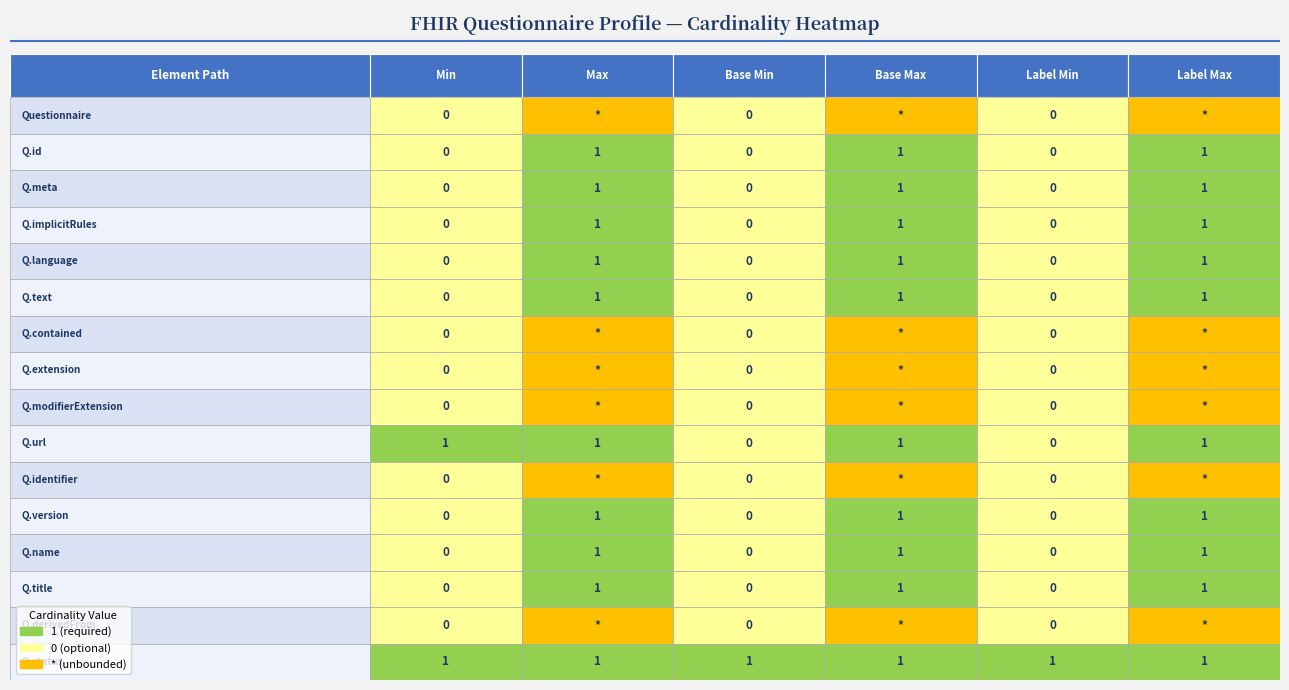

Rank the series at 1 from highest to lowest value.

Questionnaire.id, Questionnaire.meta, Questionnaire.implicitRules, Questionnaire.language, Questionnaire.text, Questionnaire.url, Questionnaire.version, Questionnaire.name, Questionnaire.title, Questionnaire.status, Questionnaire, Questionnaire.contained, Questionnaire.extension, Questionnaire.modifierExtension, Questionnaire.identifier, Questionnaire.derivedFrom